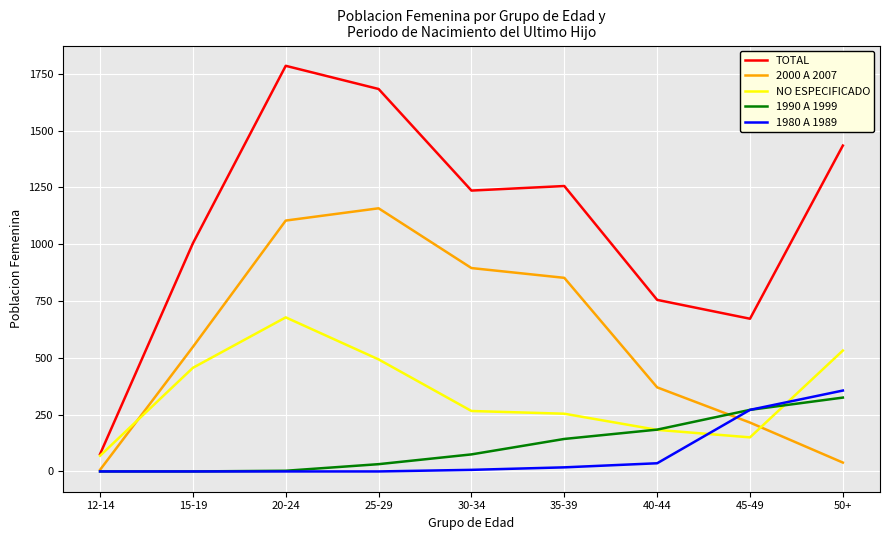

Rank the series by their maximum value, from highest to lowest.

TOTAL, 2000 A 2007, NO ESPECIFICADO, 1980 A 1989, 1990 A 1999